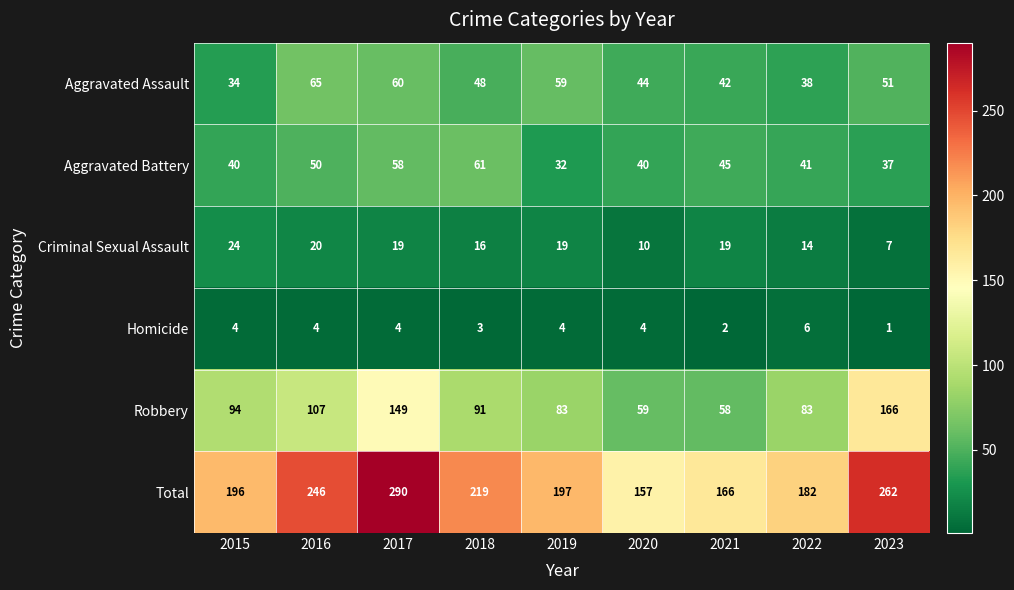

Is it true that Aggravated Battery equals 8 at 2015?

False